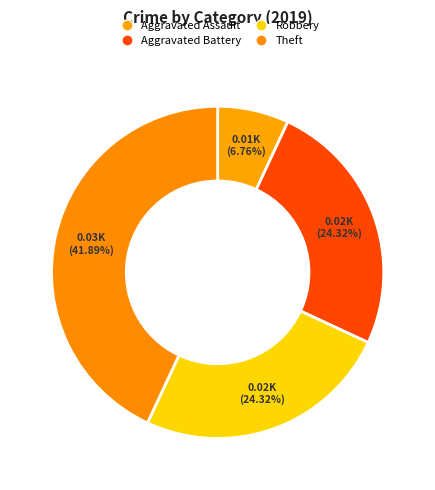

True or false: Aggravated Battery accounts for 25% of the total.

True